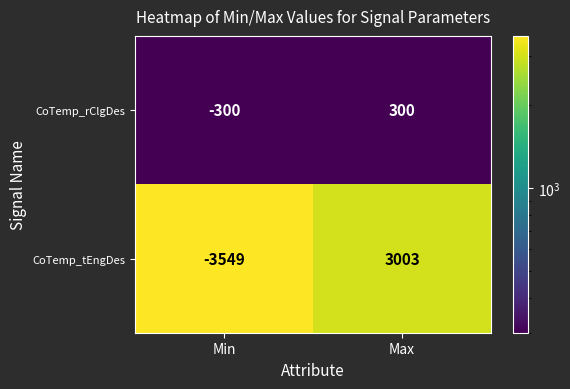

True or false: CoTemp_rClgDes has a value of 300 at Max.

True